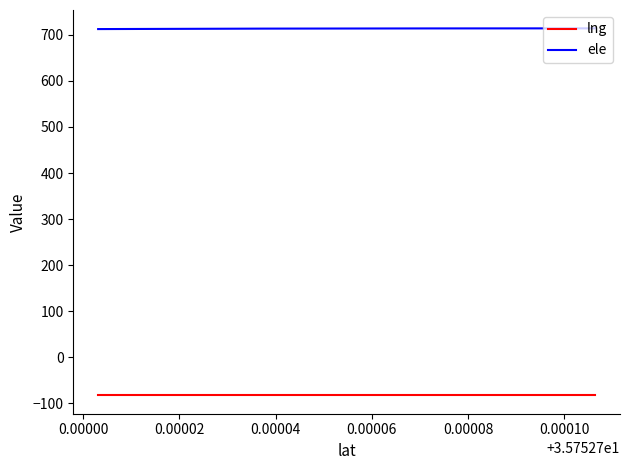

Which series has the largest total across all categories?

ele